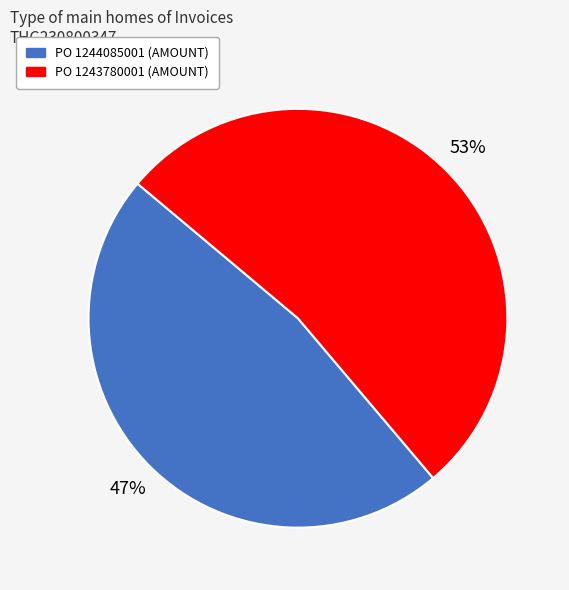

To the nearest percent, what portion does PO 1243780001 (AMOUNT) represent?

53%